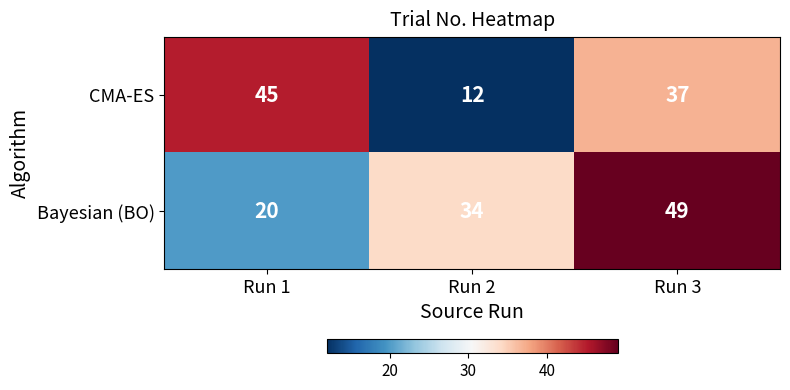

Which series has the largest total across all categories?

Bayesian (BO)